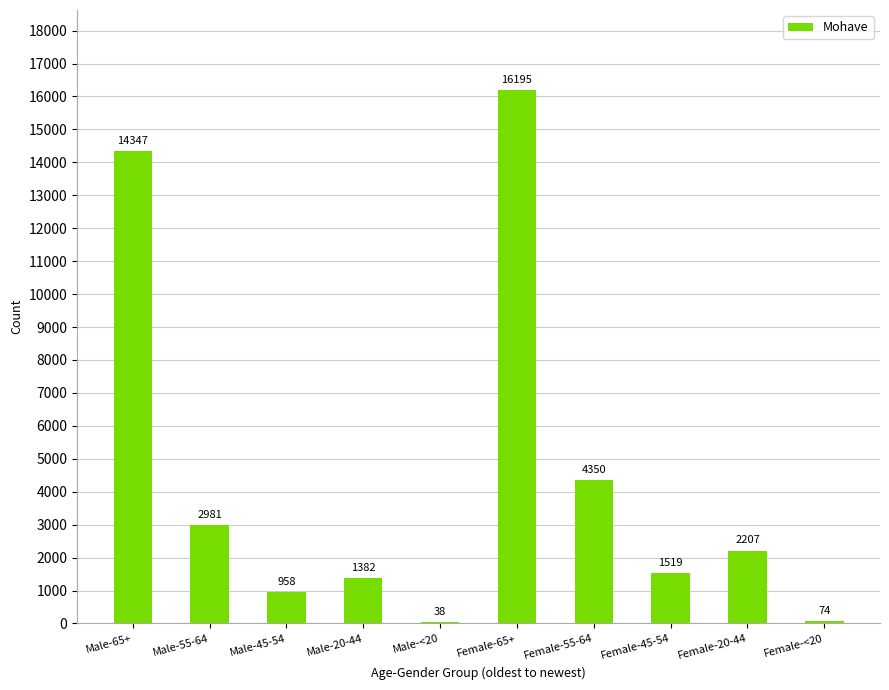

At which label does the data first exceed 2207?

Male-65+